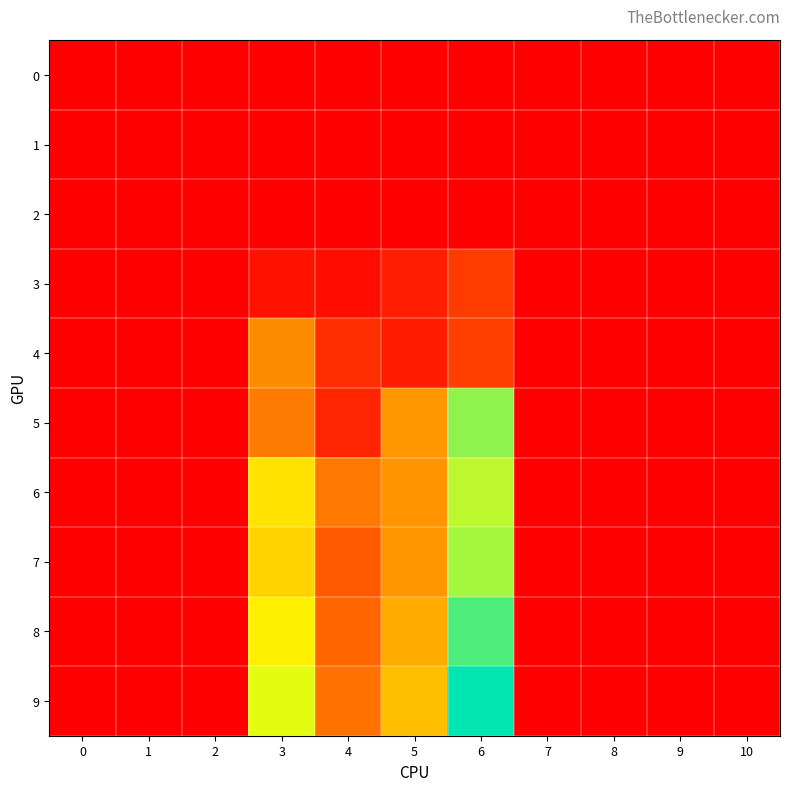

What is the greatest value displayed?

13.0